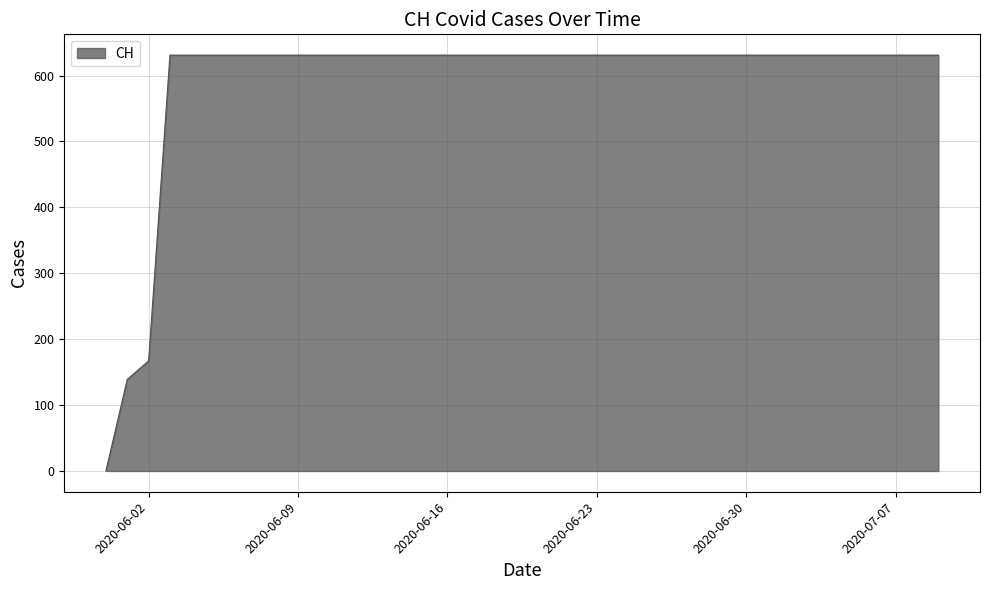

What is the difference between the maximum and minimum values?

631